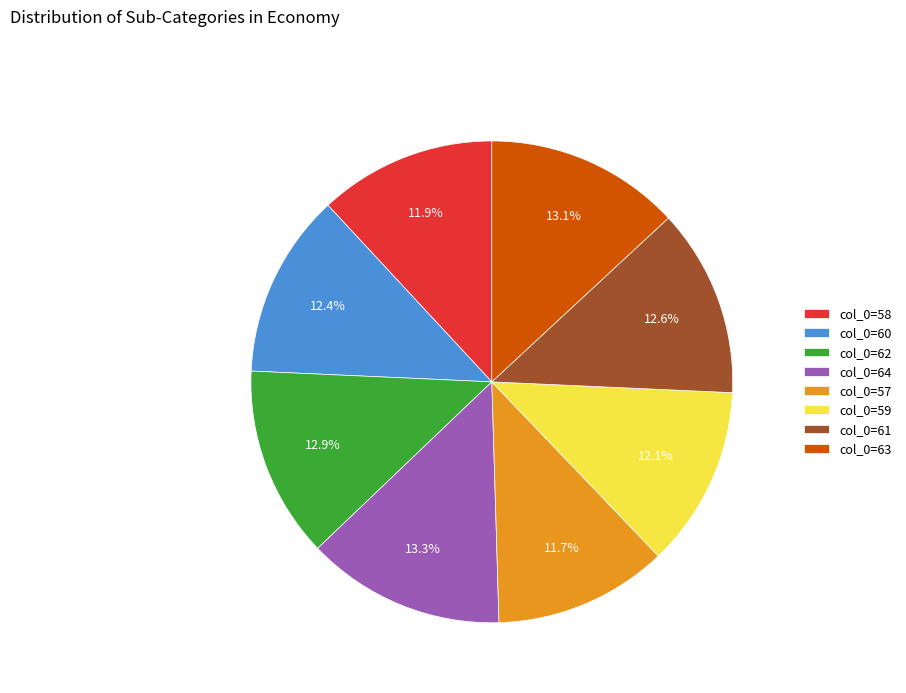

Approximately how many times larger is the value at col_0=61 compared to col_0=64?

0.9